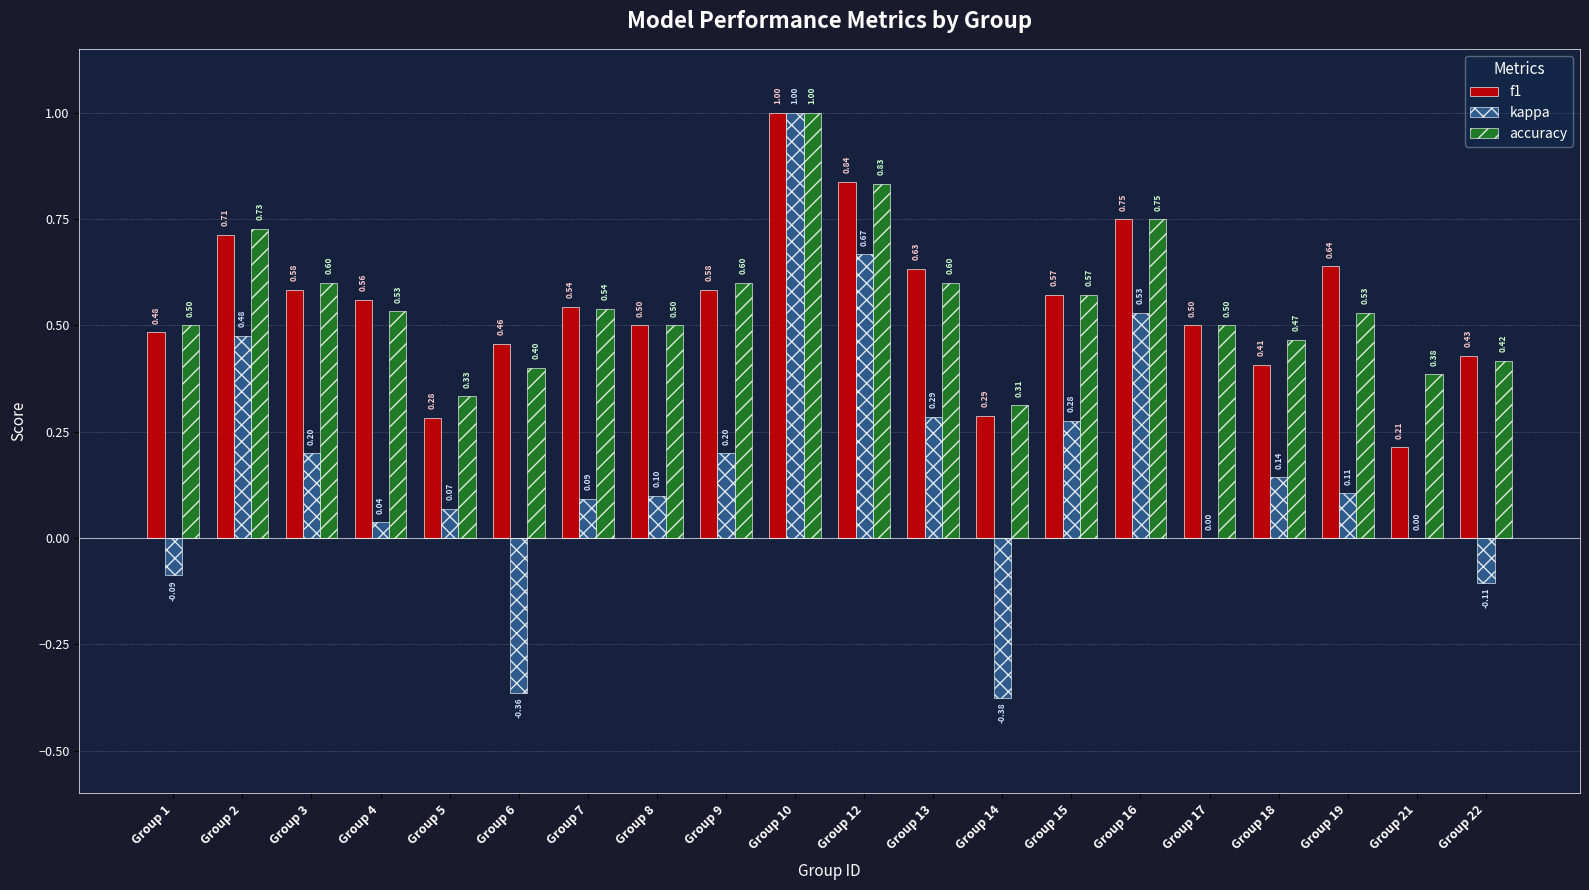

What is the average value of the accuracy series?

0.6